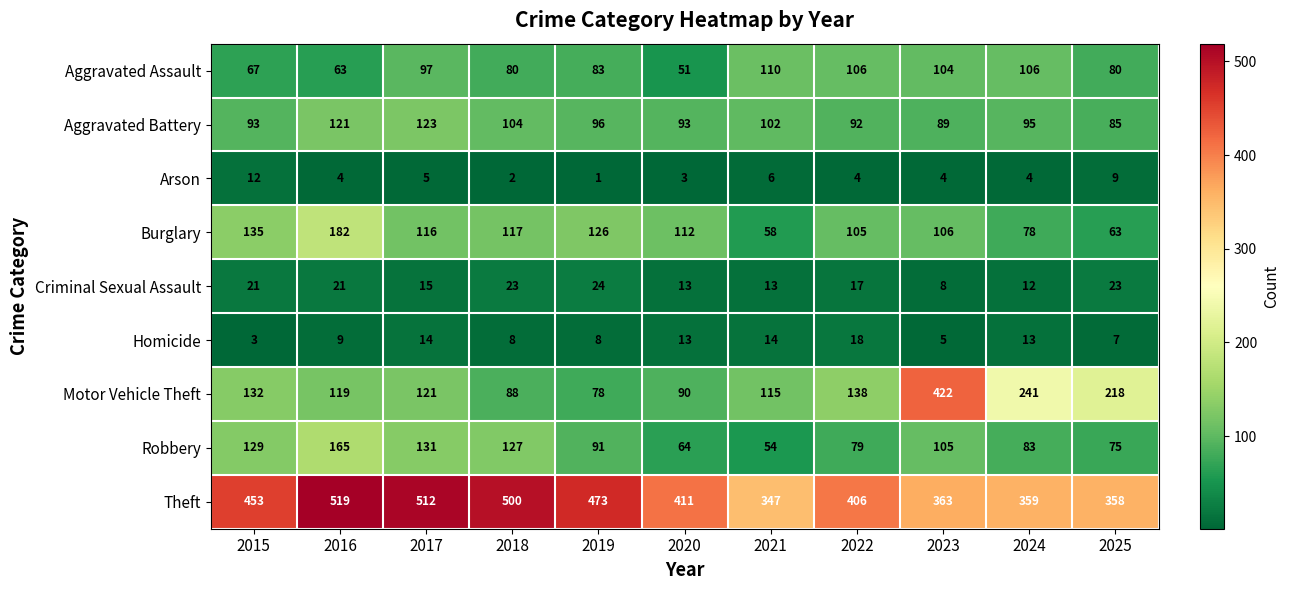

Which series has the largest range (max minus min)?

Motor Vehicle Theft